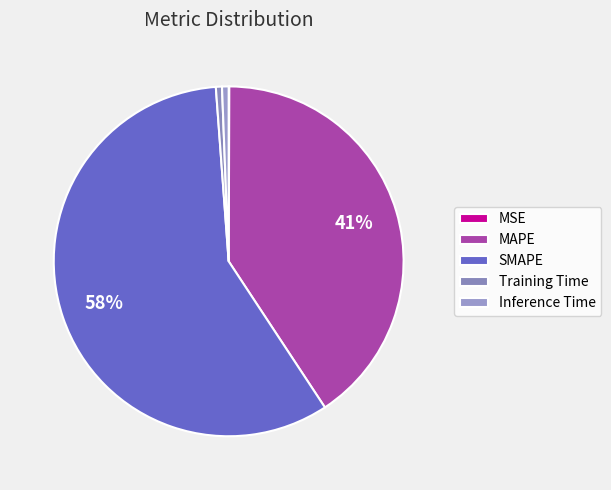

What percentage is the MAPE slice, to the nearest percent?

41%